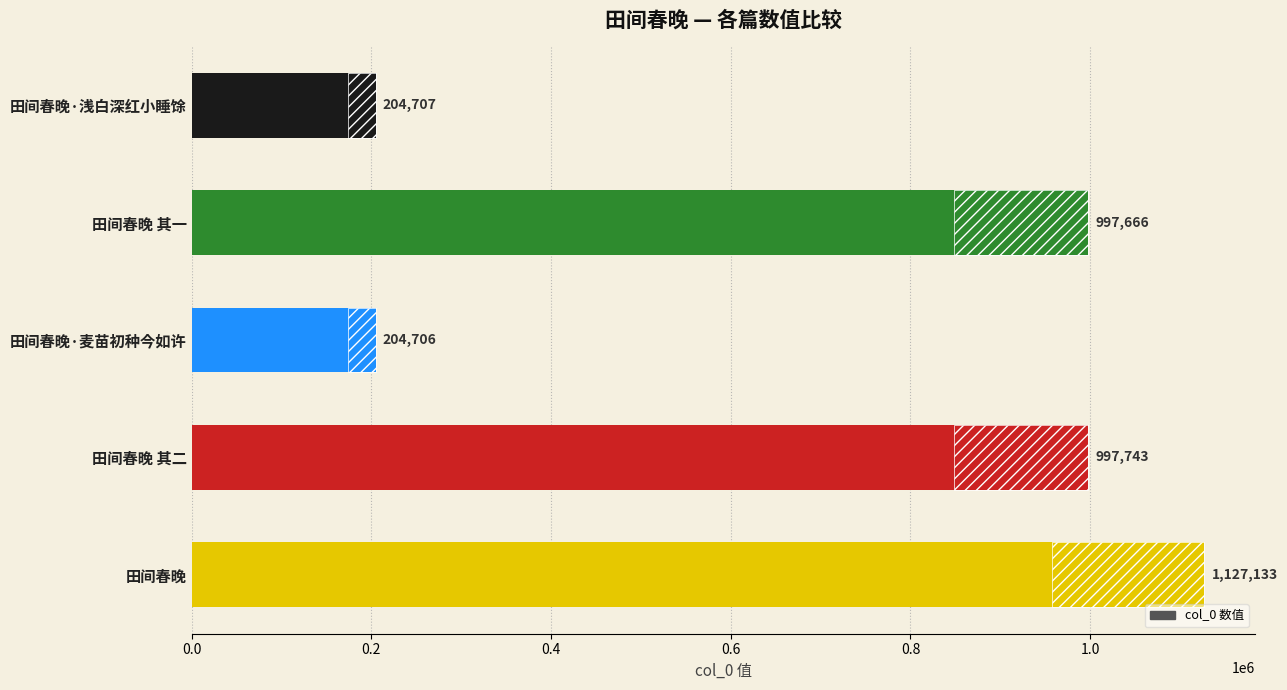

How many data points are above 997666?

2